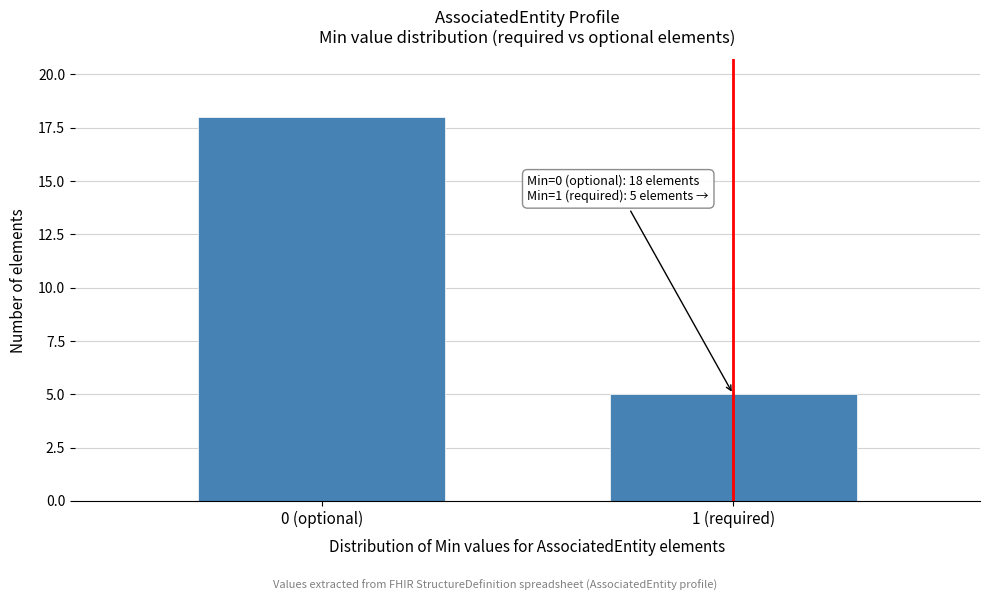

Reading left to right, extract all data points from this chart.

18	5